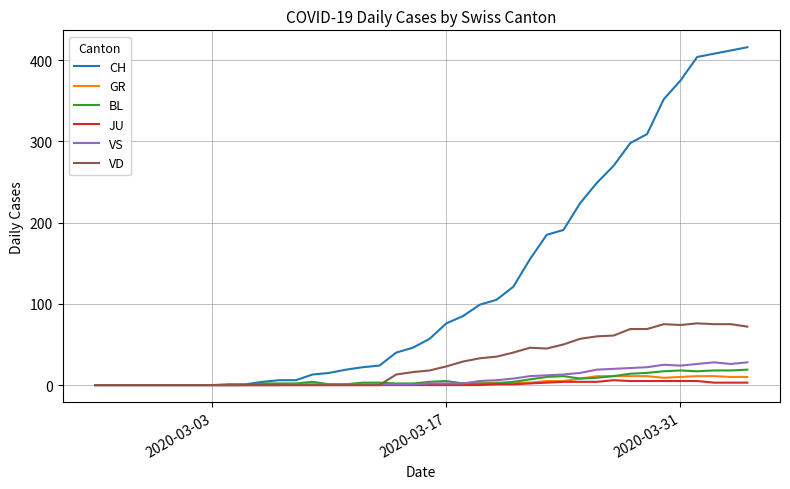

What is the sum of all GR values?

140